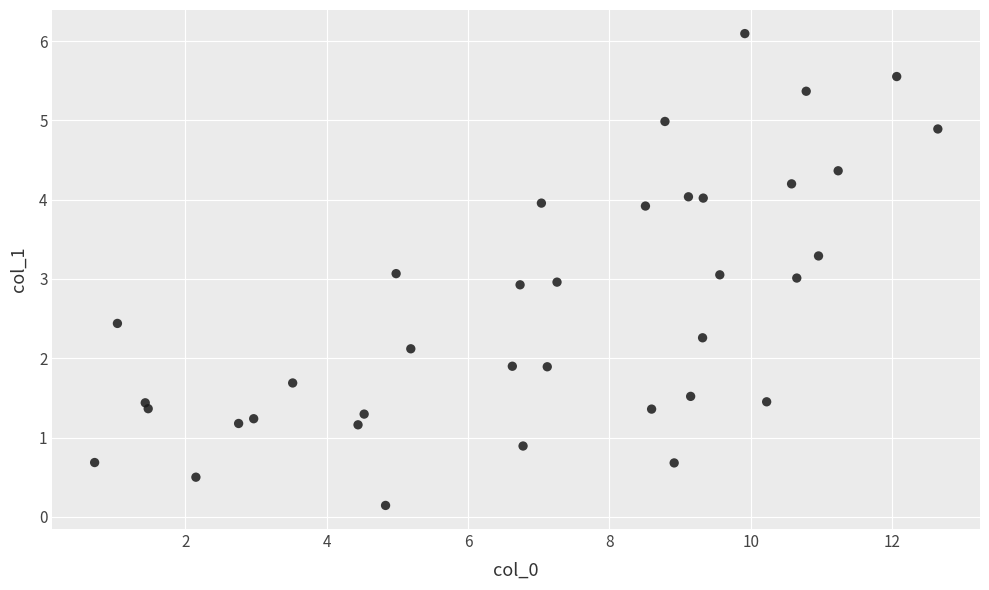

What is the range of Y values (max minus min)?

6.0